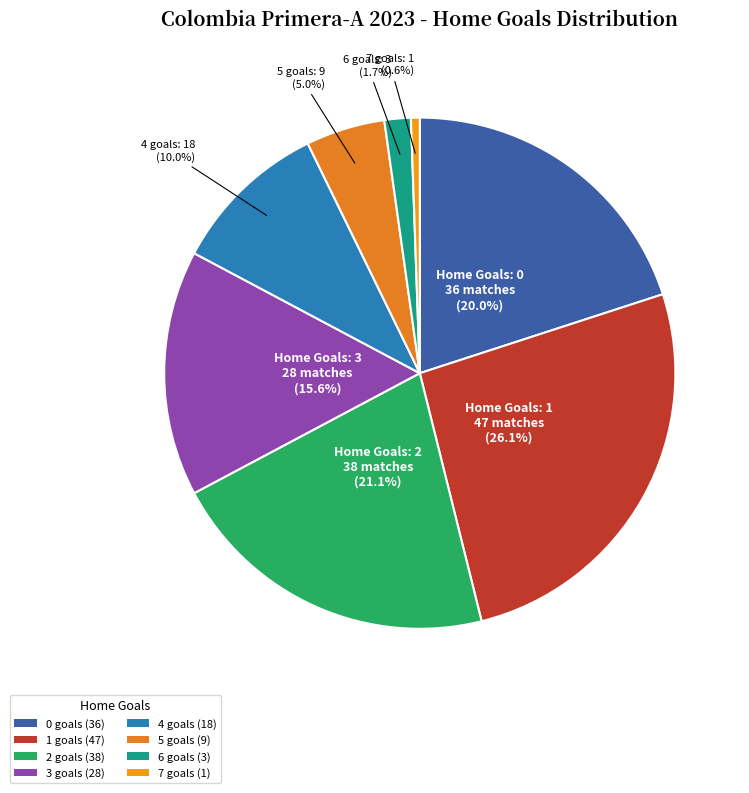

How much of the chart is everything except 1?

73.9%